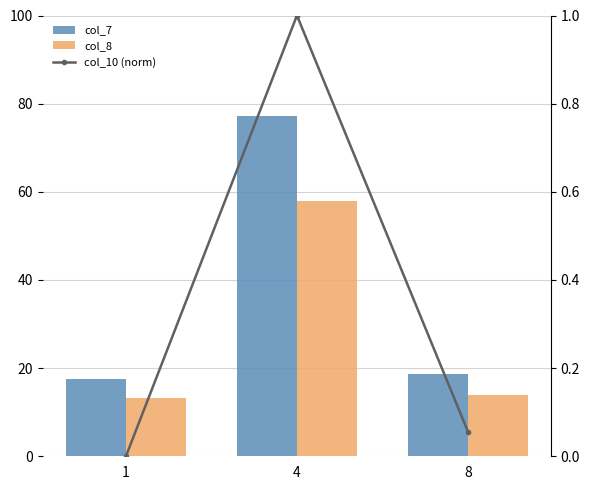

How many distinct data groups are displayed?

3